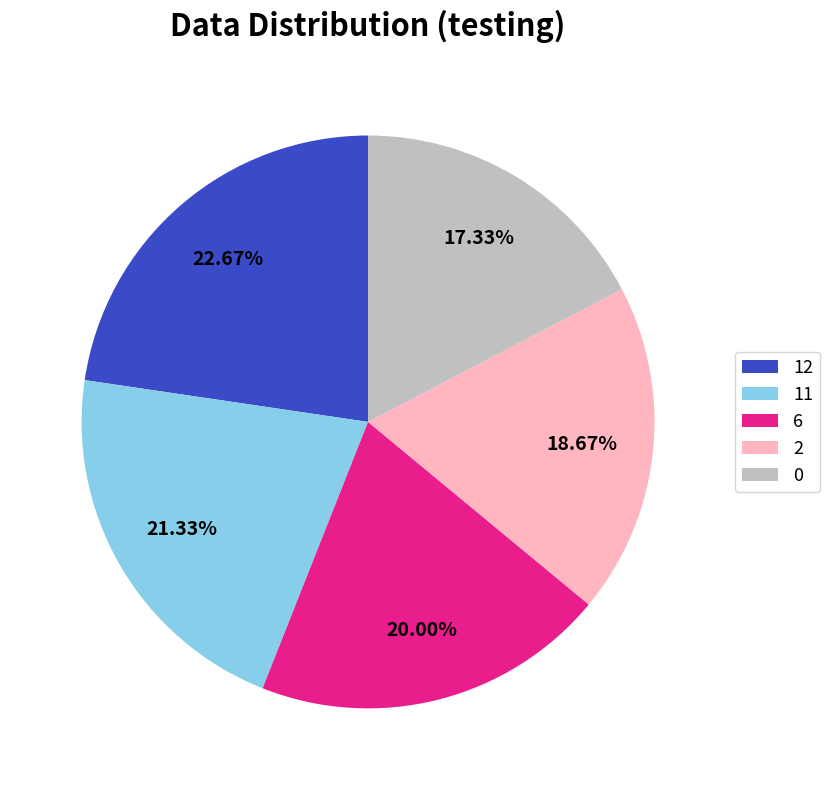

To the nearest percent, what is the difference between the 2 and 11 slice percentages?

3%